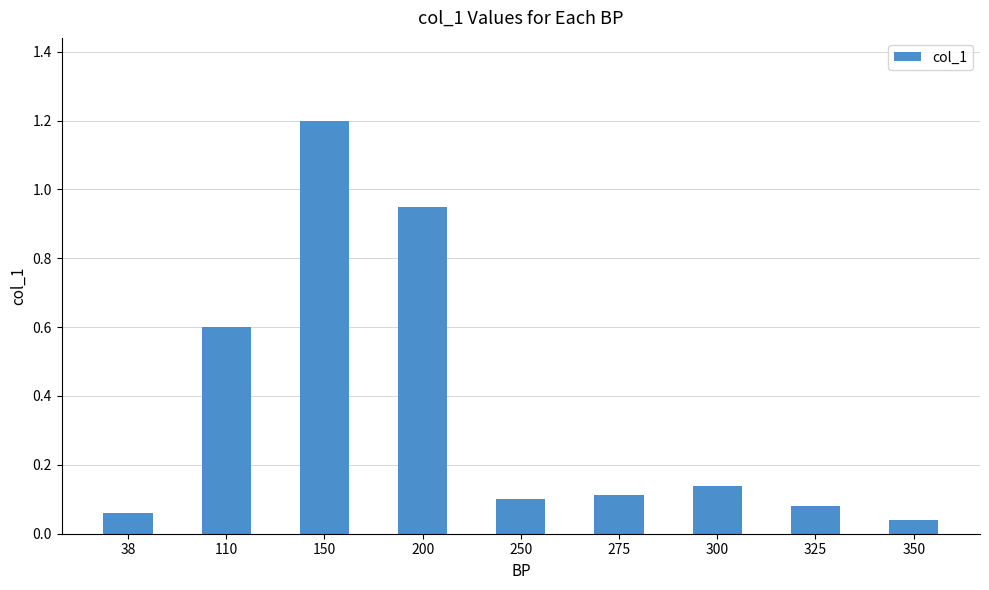

Which category has the highest value across all series?

150